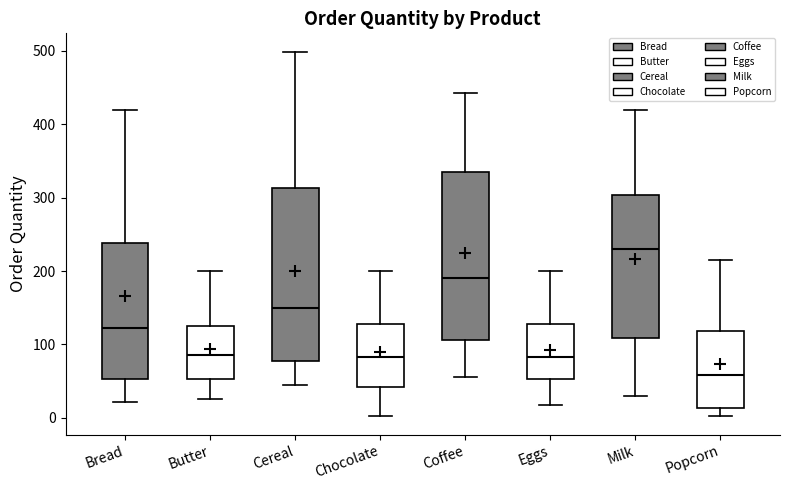

Reading left to right, transcribe this box plot: for each box, give where its median line is, the range the box spans, and where its two whiskers end, as read against the y-axis. The values are not printed on the chart, so give them approximately, as read against the axis.

Bread: median 120, box 50 to 240, whiskers 20 to 420
Butter: median 90, box 50 to 130, whiskers 30 to 200
Cereal: median 150, box 80 to 310, whiskers 40 to 500
Chocolate: median 80, box 40 to 130, whiskers 0 to 200
Coffee: median 190, box 110 to 340, whiskers 60 to 440
Eggs: median 80, box 50 to 130, whiskers 20 to 200
Milk: median 230, box 110 to 300, whiskers 30 to 420
Popcorn: median 60, box 10 to 120, whiskers 0 to 220